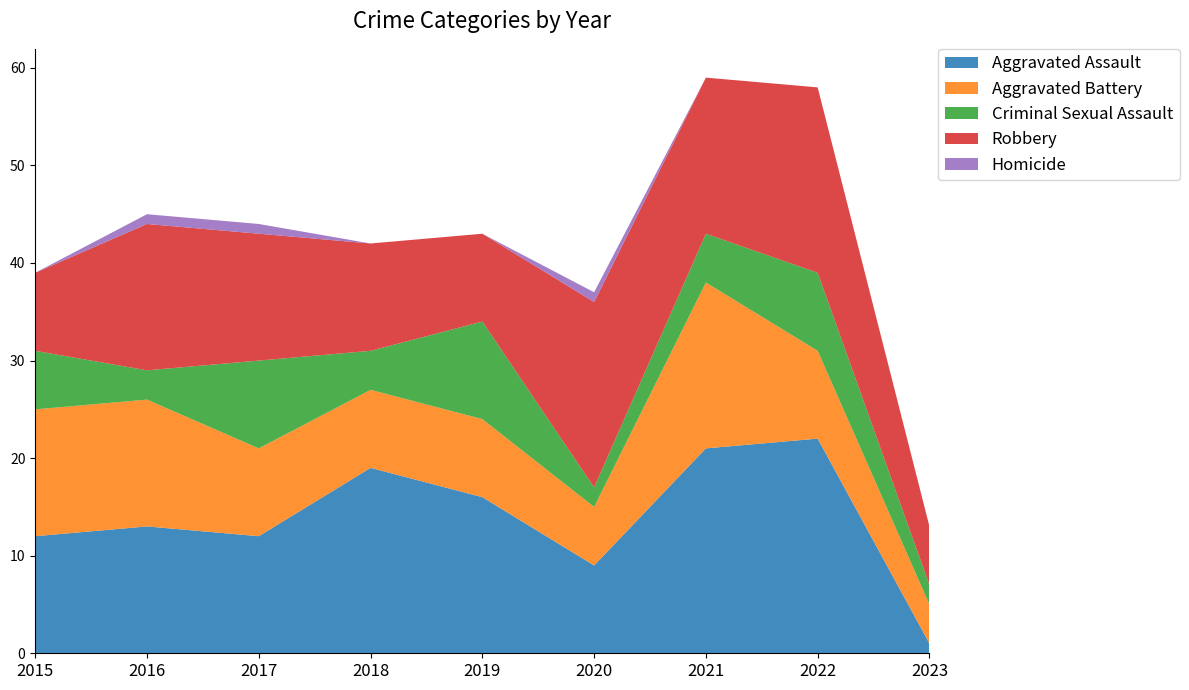

Reading left to right, extract all data points from this chart.

Aggravated Assault: 12	13	12	19	16	9	21	22	1
Aggravated Battery: 13	13	9	8	8	6	17	9	4
Criminal Sexual Assault: 6	3	9	4	10	2	5	8	2
Robbery: 8	15	13	11	9	19	16	19	6
Homicide: 0	1	1	0	0	1	0	0	0